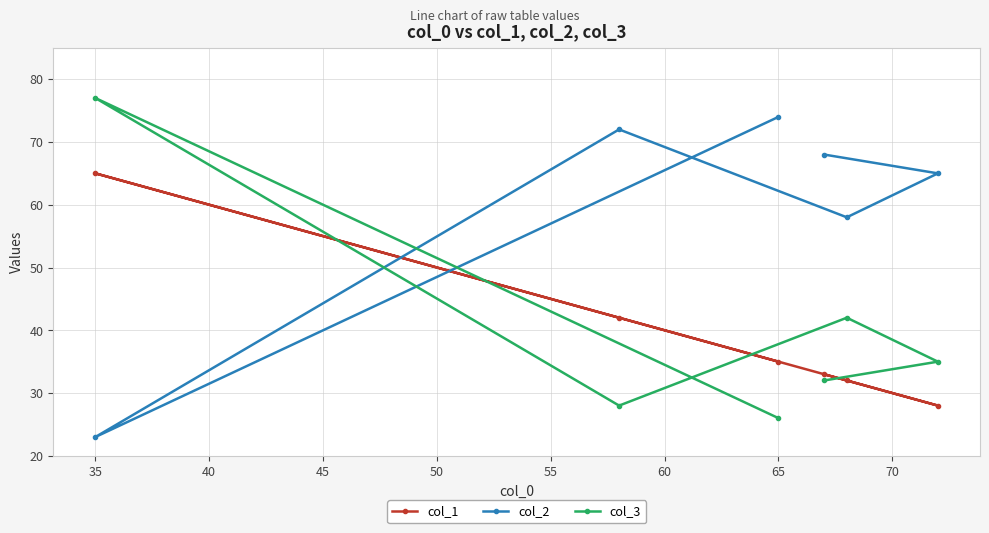

How many series are shown in this chart?

3